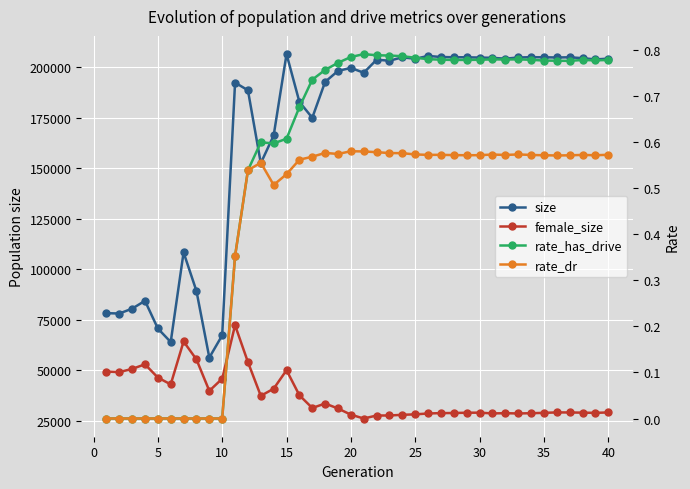

Which series has the largest range (max minus min)?

size